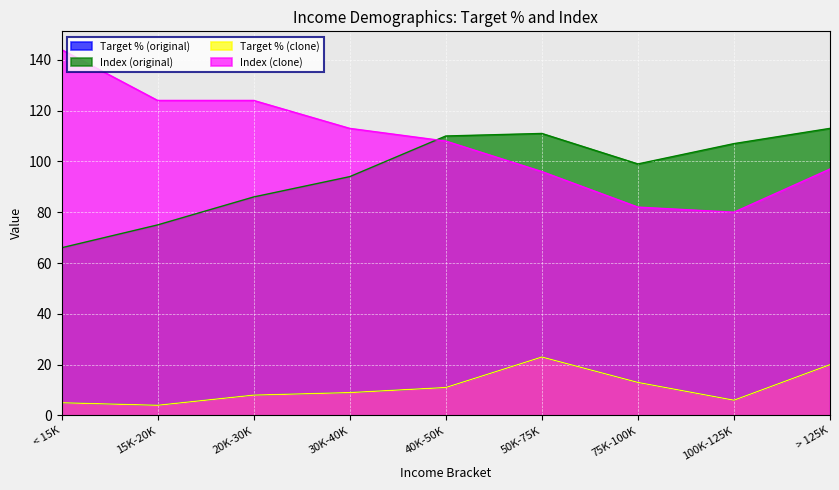

What is the label of the 1st point from the left?

< 15K